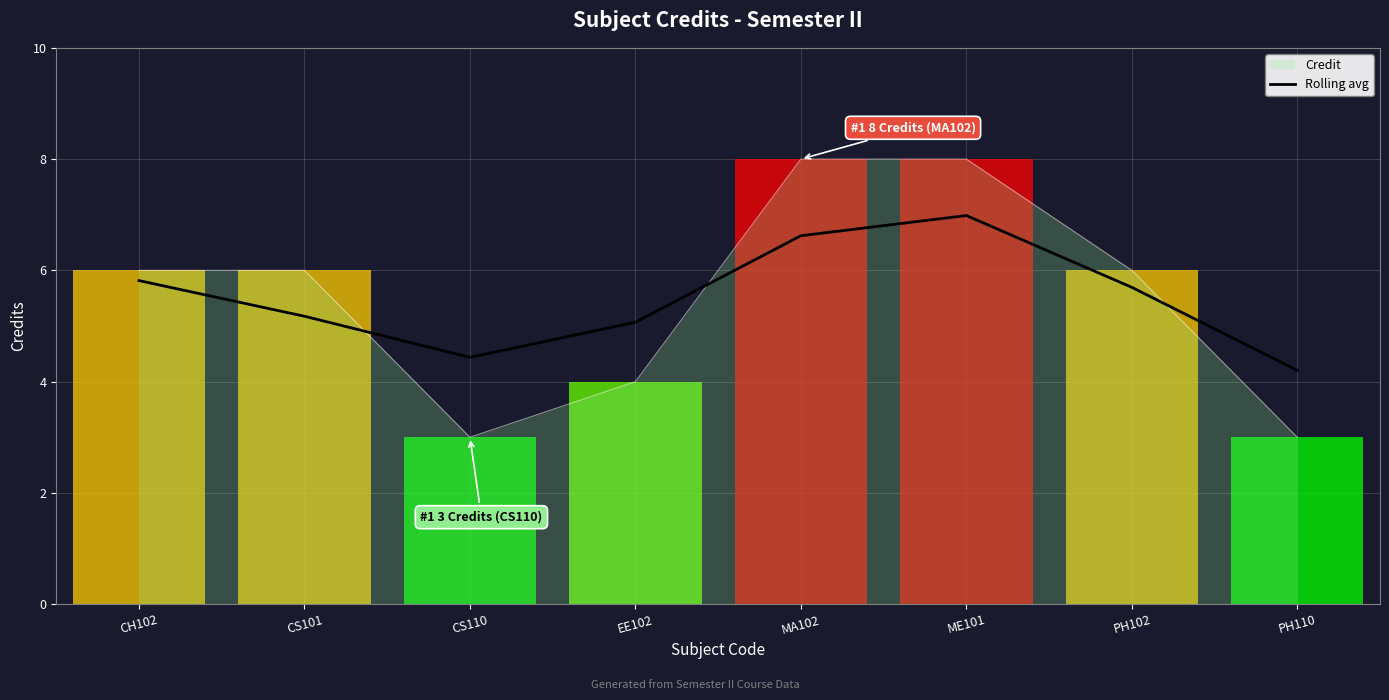

Which has a higher value, MA102 or ME101?

ME101